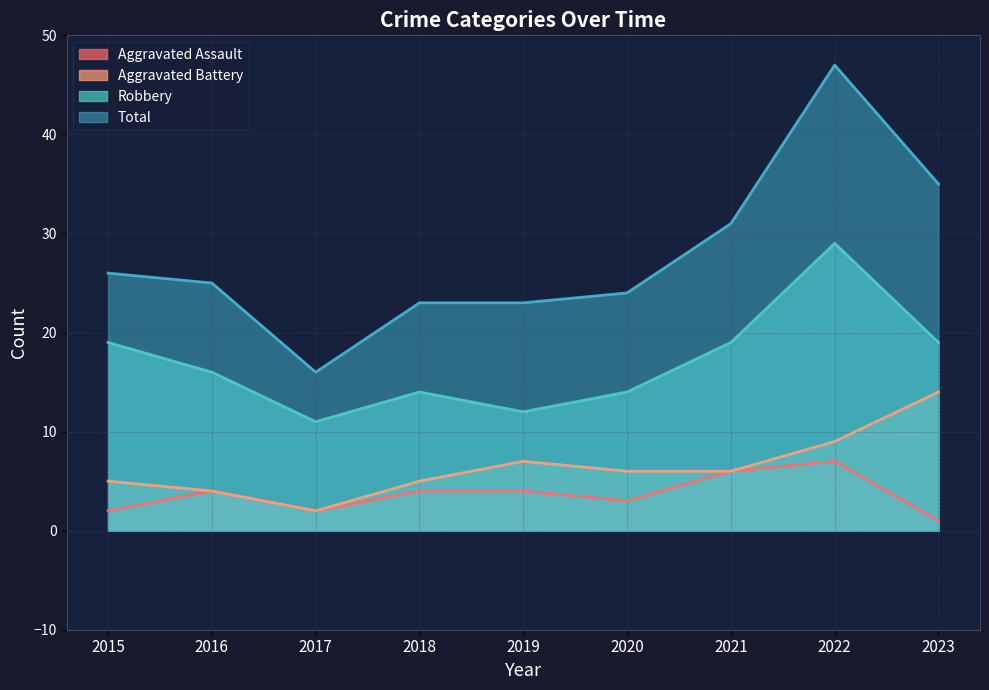

True or false: Aggravated Assault has a value of 3 at 2021.

False